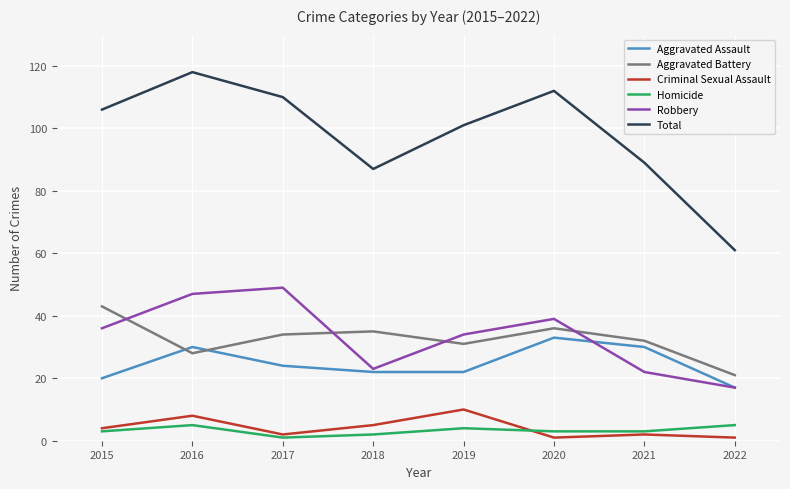

At which category is the sum across all series the highest?

2016